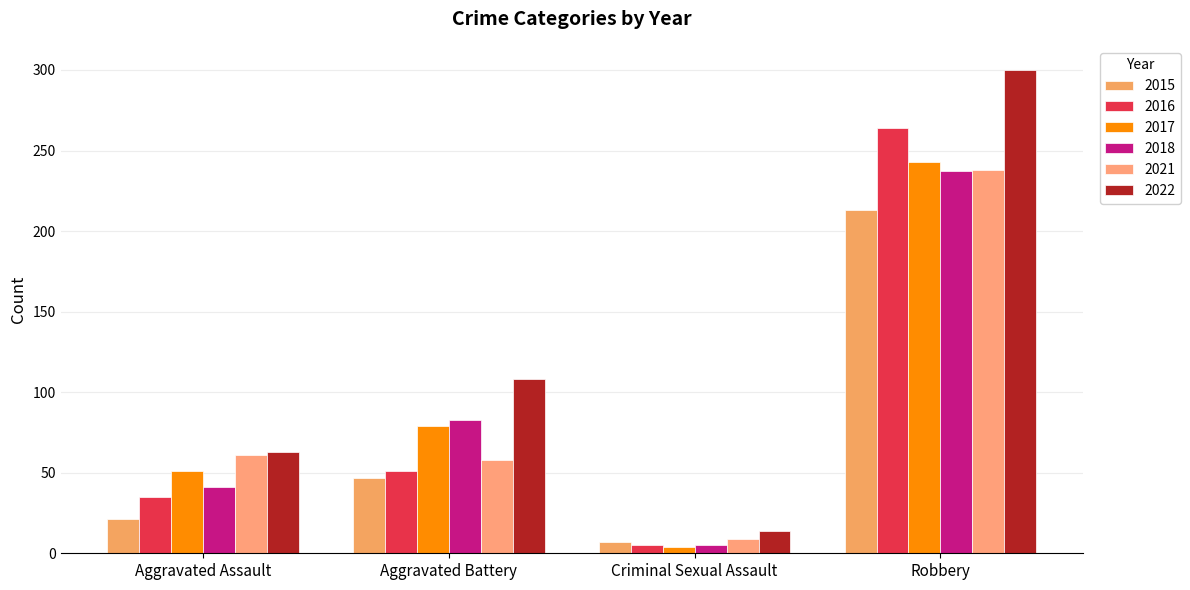

Reading left to right, extract all data points from this chart.

2015: Aggravated Assault=21	Aggravated Battery=47	Criminal Sexual Assault=7	Robbery=213
2016: Aggravated Assault=35	Aggravated Battery=51	Criminal Sexual Assault=5	Robbery=264
2017: Aggravated Assault=51	Aggravated Battery=79	Criminal Sexual Assault=4	Robbery=243
2018: Aggravated Assault=41	Aggravated Battery=83	Criminal Sexual Assault=5	Robbery=237
2021: Aggravated Assault=61	Aggravated Battery=58	Criminal Sexual Assault=9	Robbery=238
2022: Aggravated Assault=63	Aggravated Battery=108	Criminal Sexual Assault=14	Robbery=300